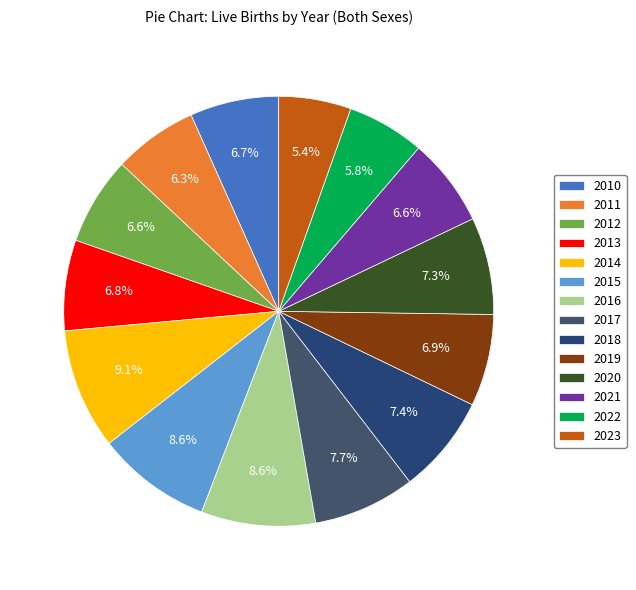

What portion of the pie excludes 2021?

93.4%